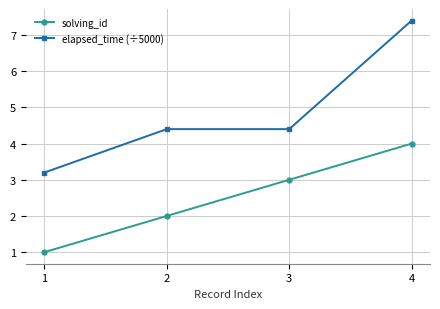

True or false: solving_id and elapsed_time (÷5000) intersect in this chart.

False